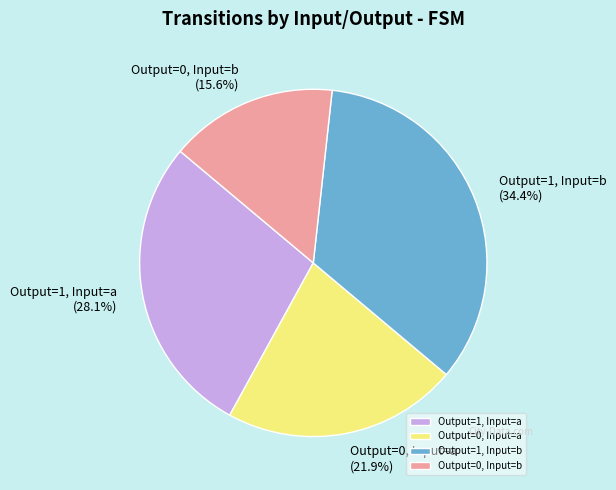

What is the total percentage of Output=1, Input=a and Output=0, Input=a?

50.0%